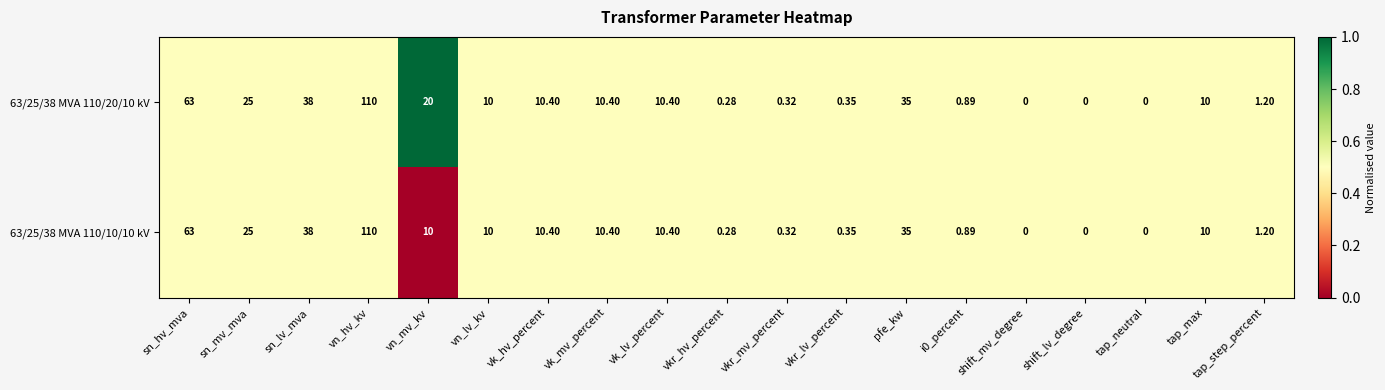

At which label does 63/25/38 MVA 110/10/10 kV reach its peak?

vn_hv_kv